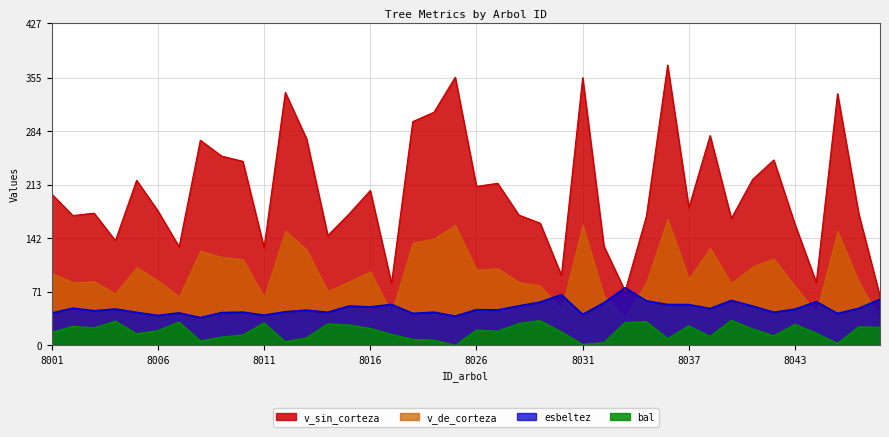

What is the average value of the bal series?

18.5